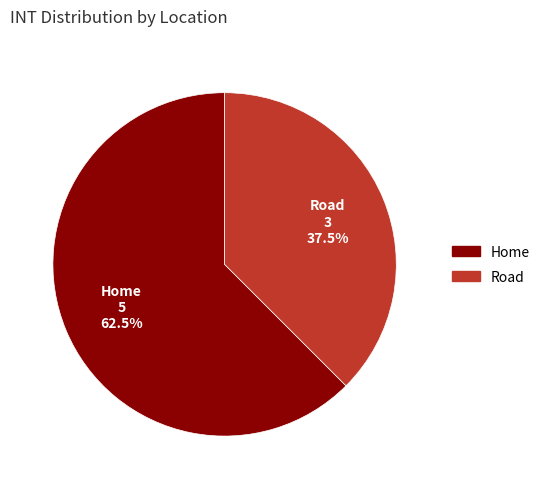

What is the ratio of the value at Home to the value at Road?

1.7